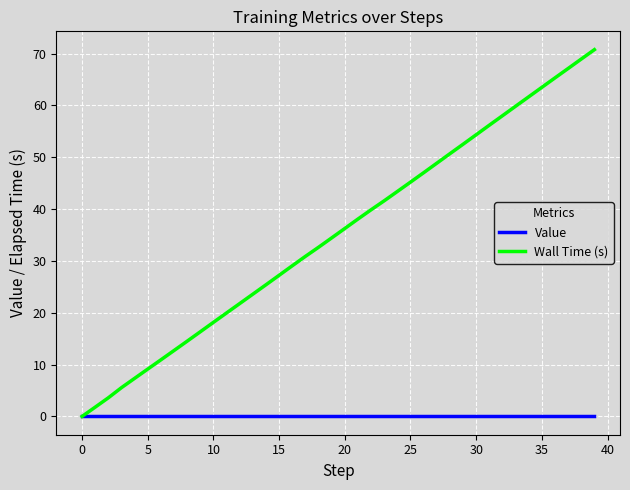

Which series has the widest spread of values?

Wall Time (s)